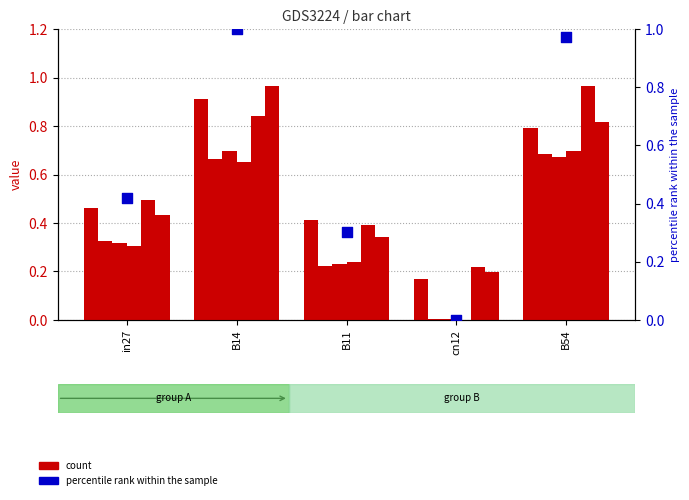

At which category is the sum across all series the highest?

B14